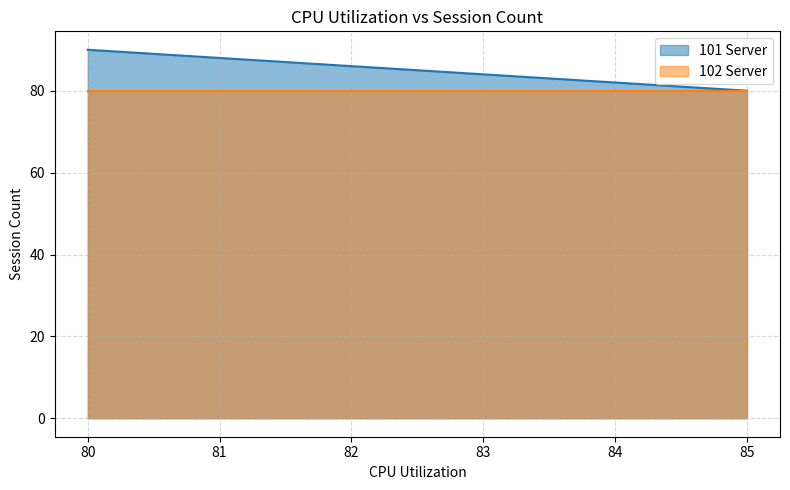

Rank the series at 80 from lowest to highest value.

102 Server, 101 Server